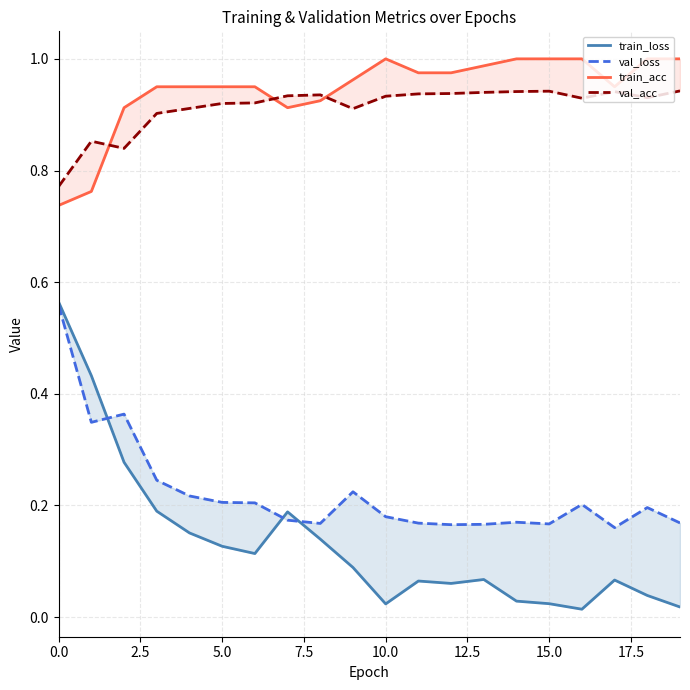

What position from the left is 19?

20